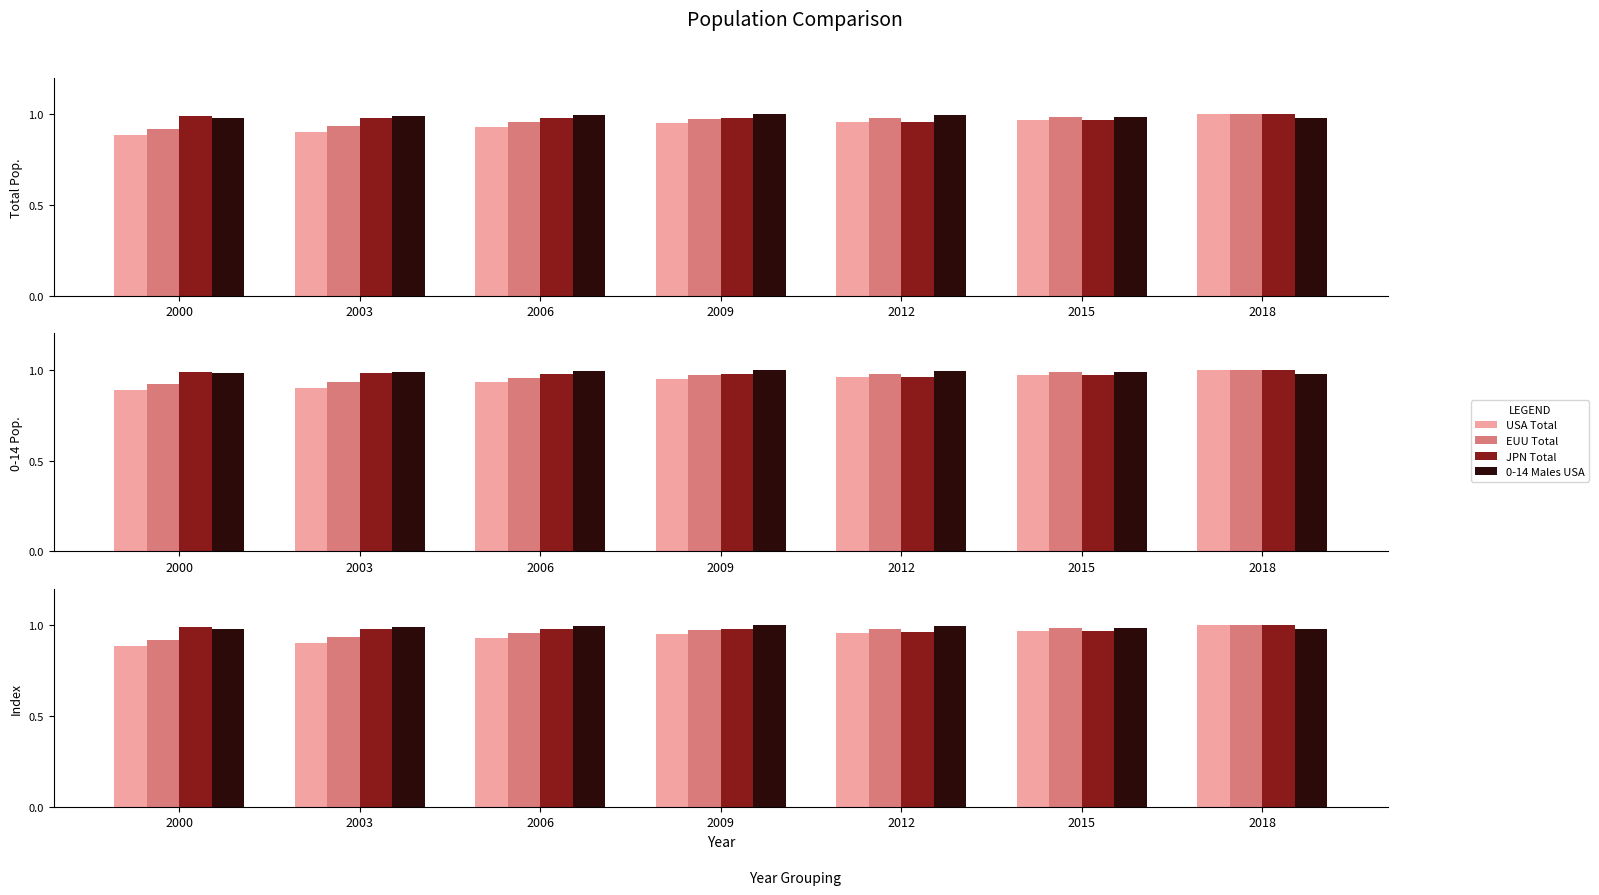

True or false: EUU Total has a value of 0.3 at 2006.

False